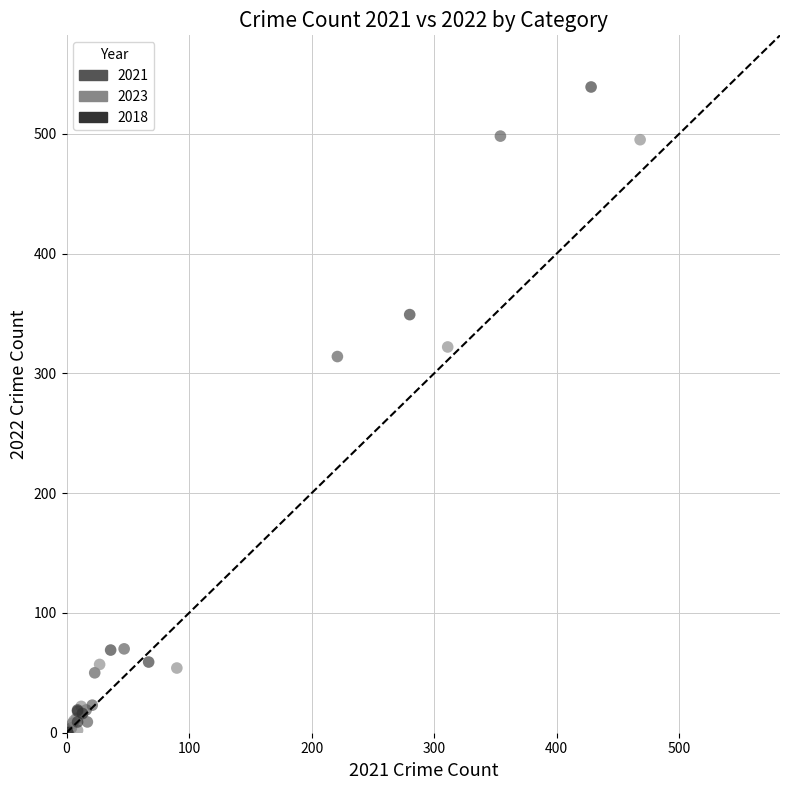

Which series has the widest spread of Y values?

2018